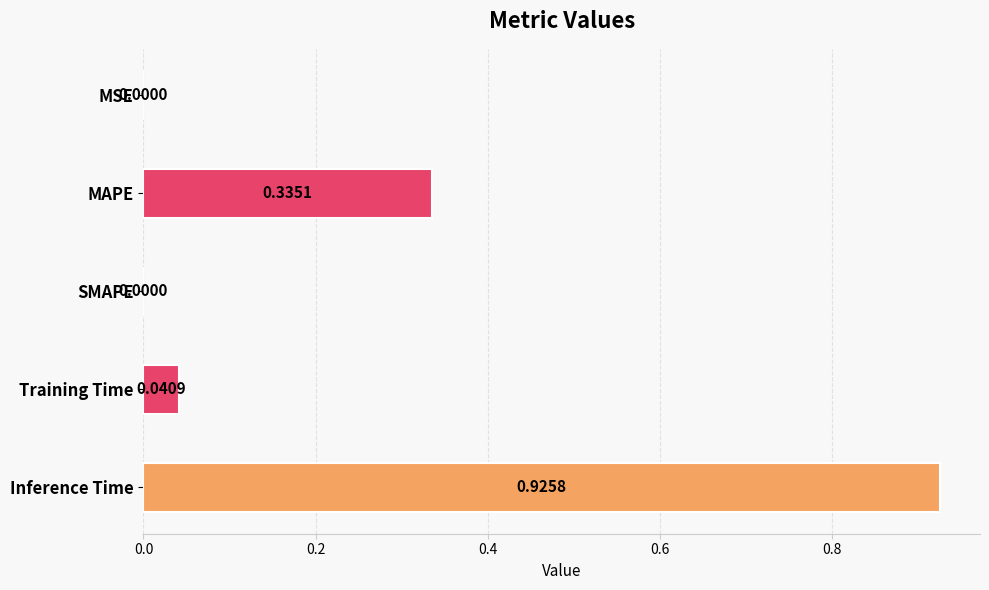

What is the sum of all values?

1.3